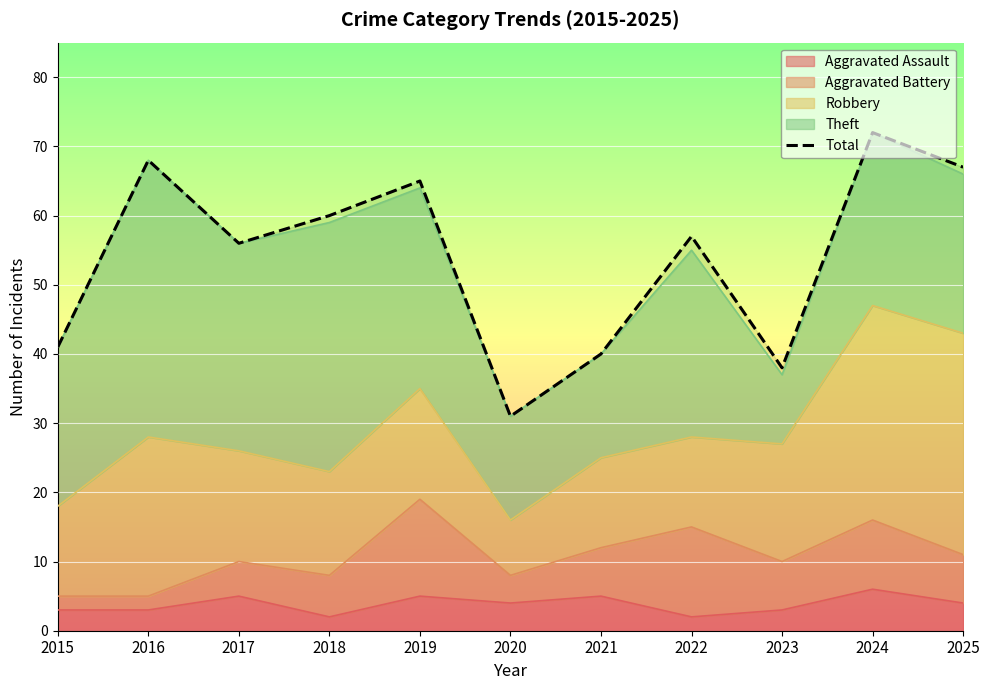

At which label does the data first exceed 57?

2016